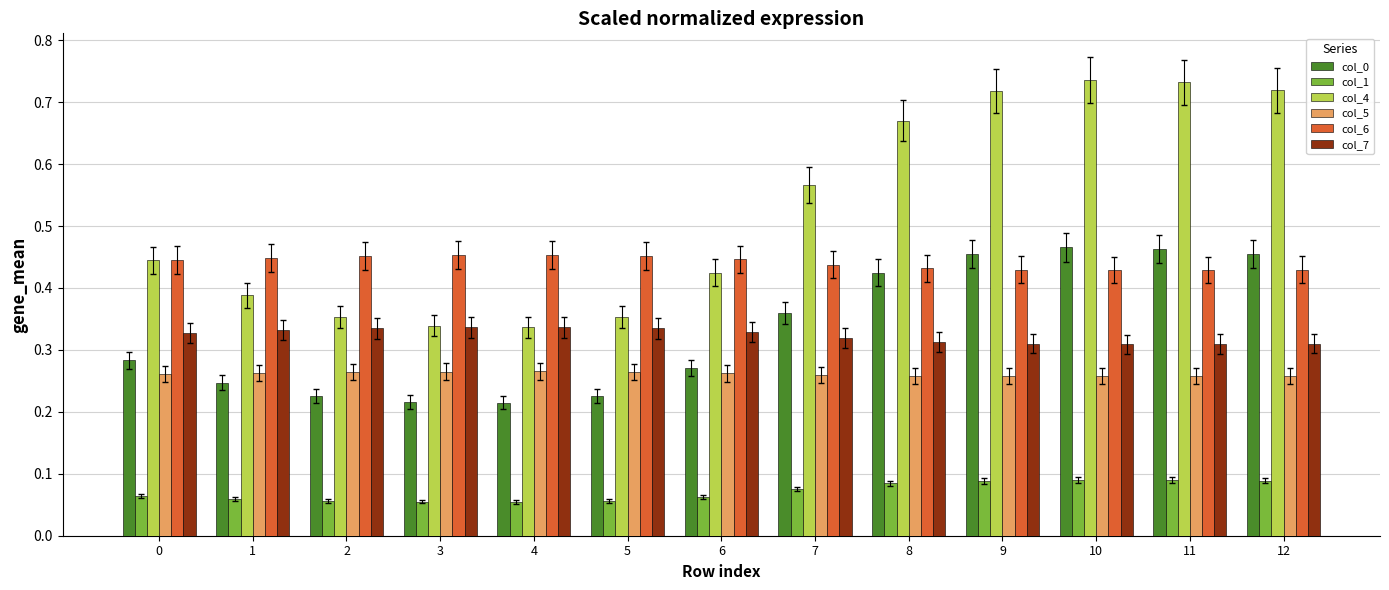

Are the bars grouped side by side (vs. stacked)?

Yes